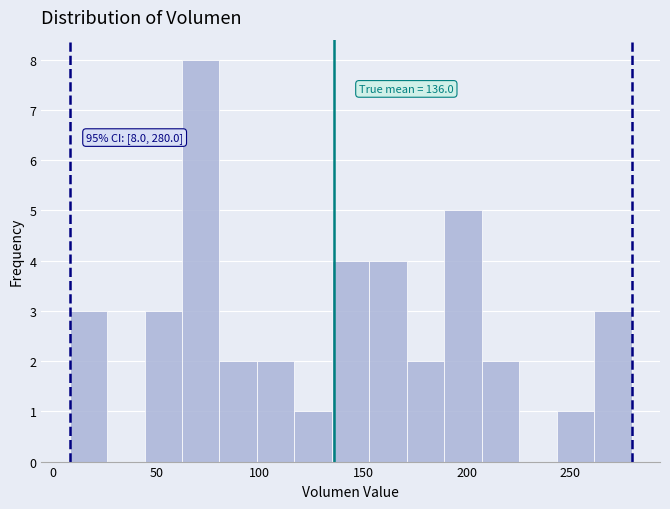

Around what value on the x-axis is the tallest bar? Give the approximate position of its centre, as read against the axis.

70